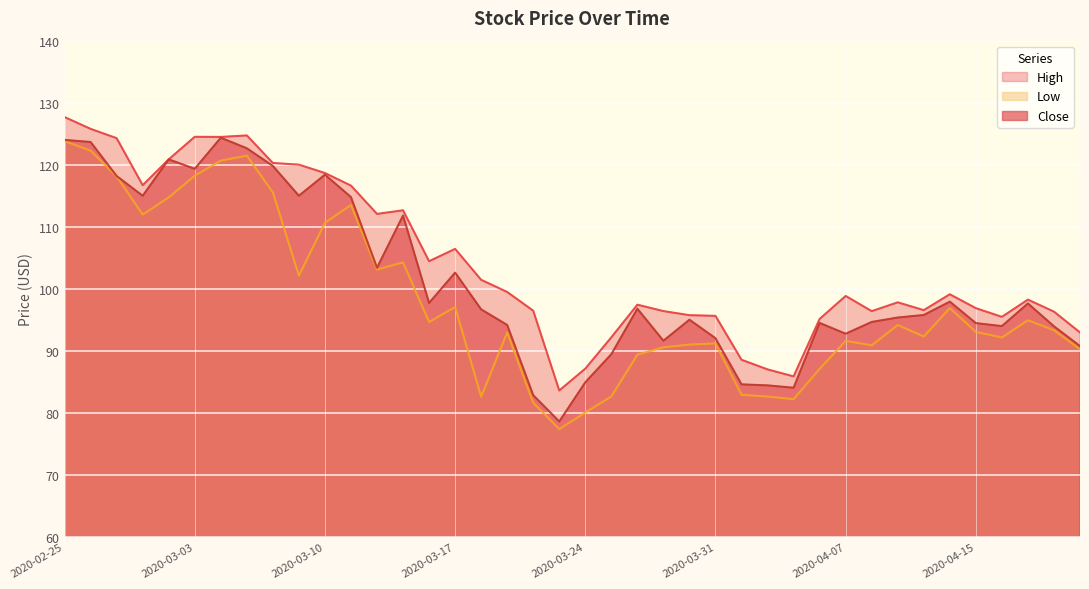

Rank the series by their maximum value, from lowest to highest.

Low, Close, High